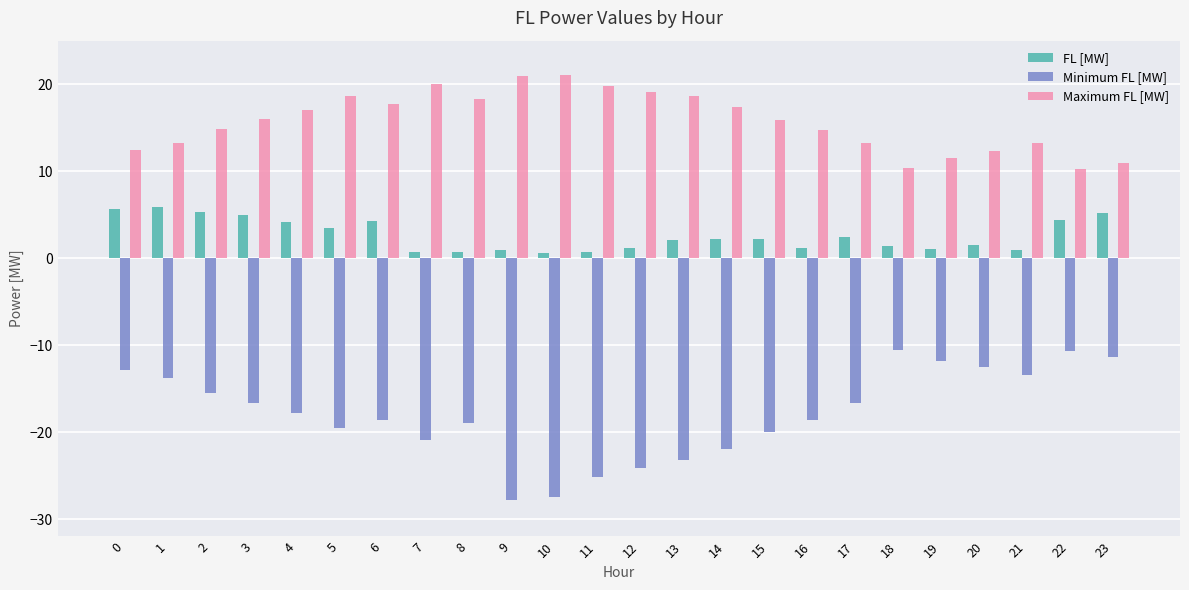

What is the value of the FL [MW] bar at the 5th from the left?

4.1